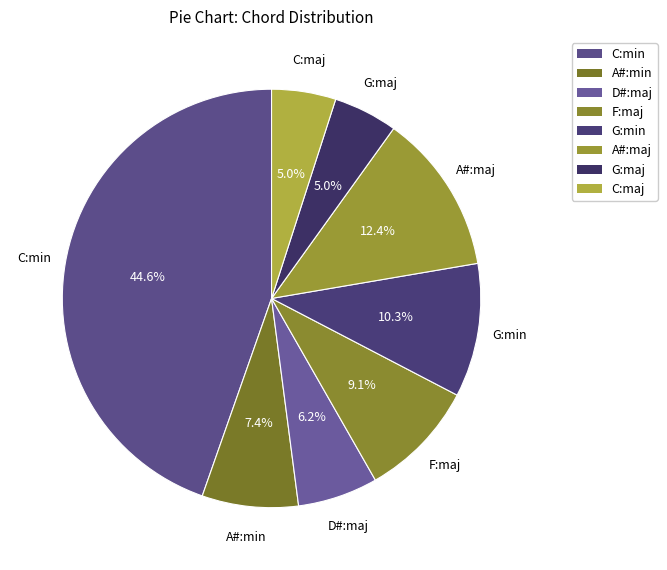

Does C:min account for over 50% of the chart?

No